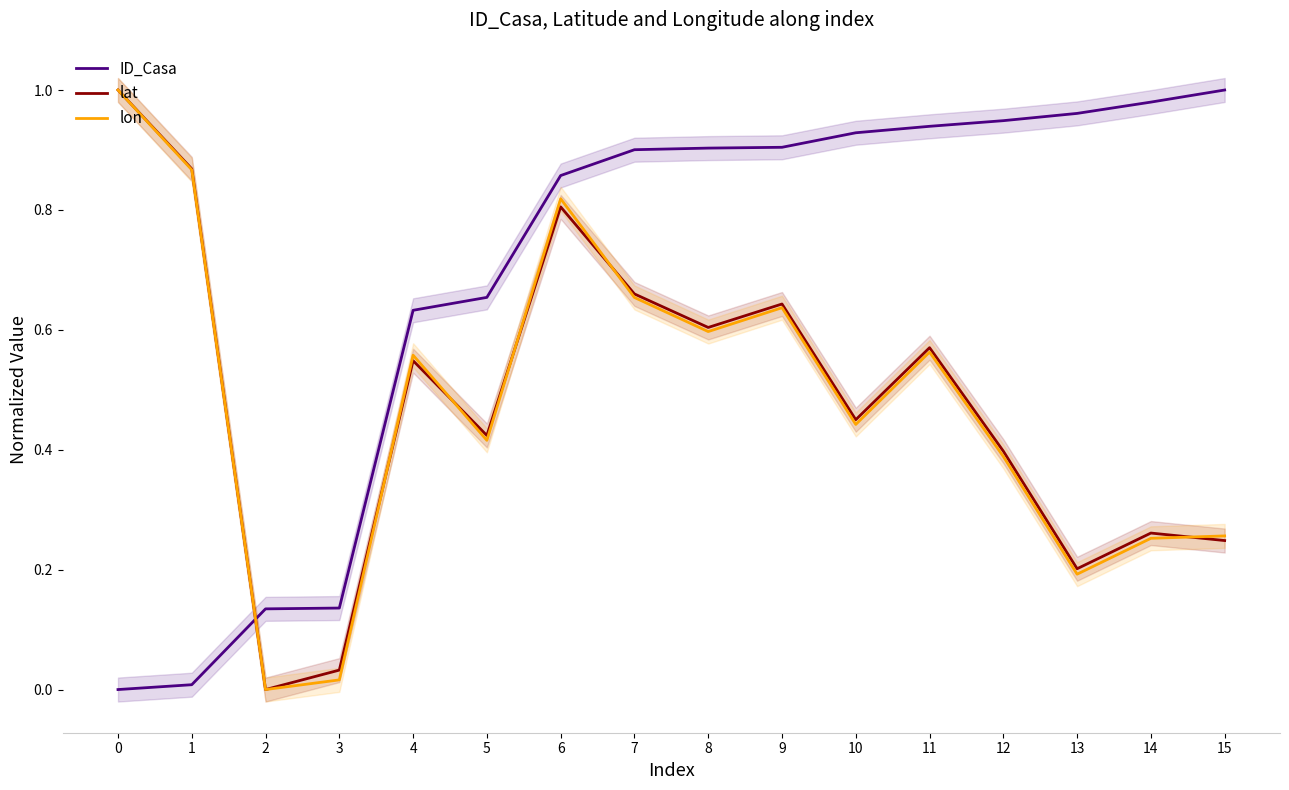

In lon, how many points are higher than both neighbors (excluding endpoints)?

4